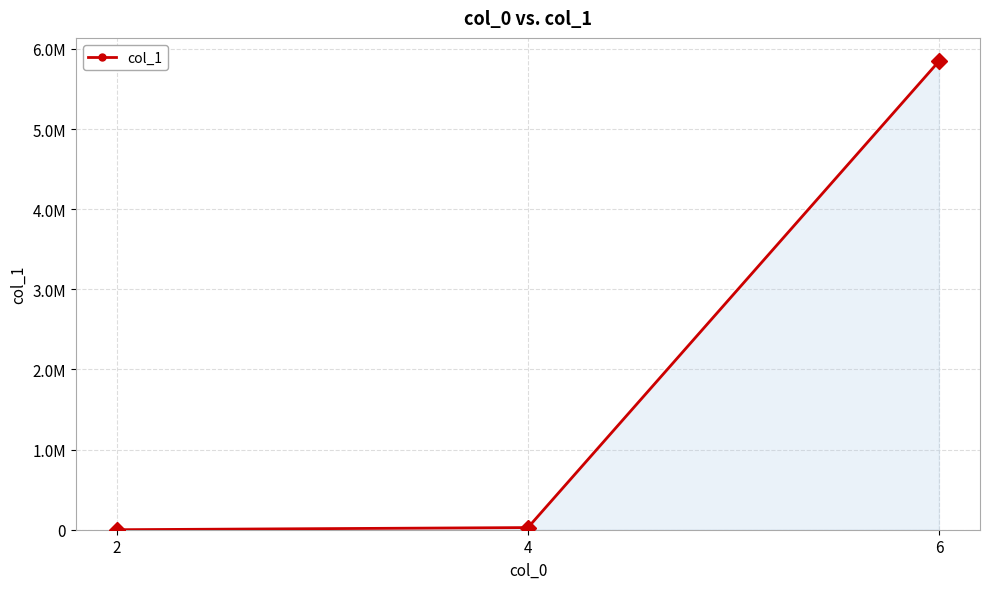

Is this an area chart (filled region under the line)?

Yes